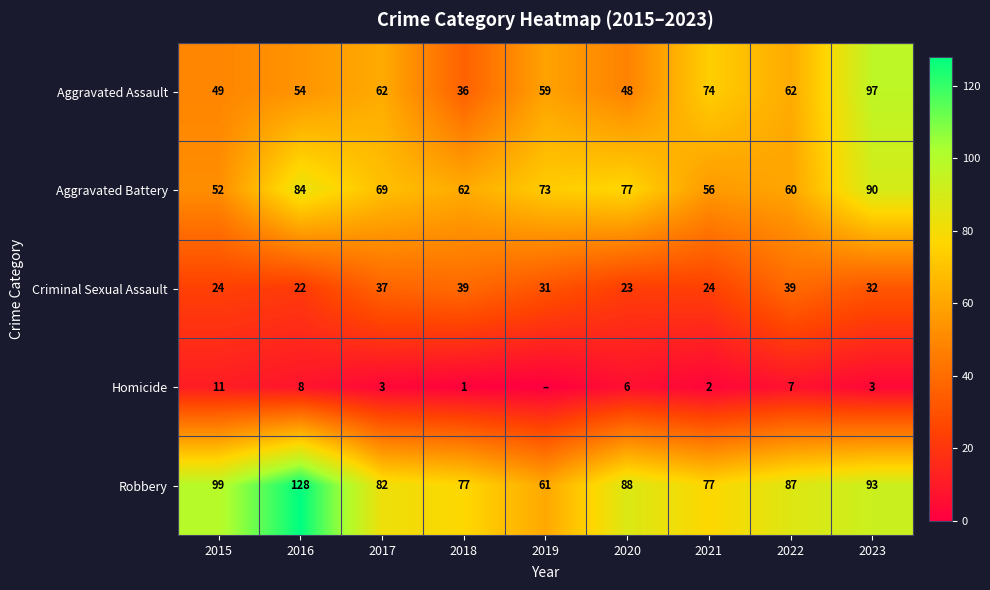

Which category has the lowest value in the Aggravated Battery series?

2015